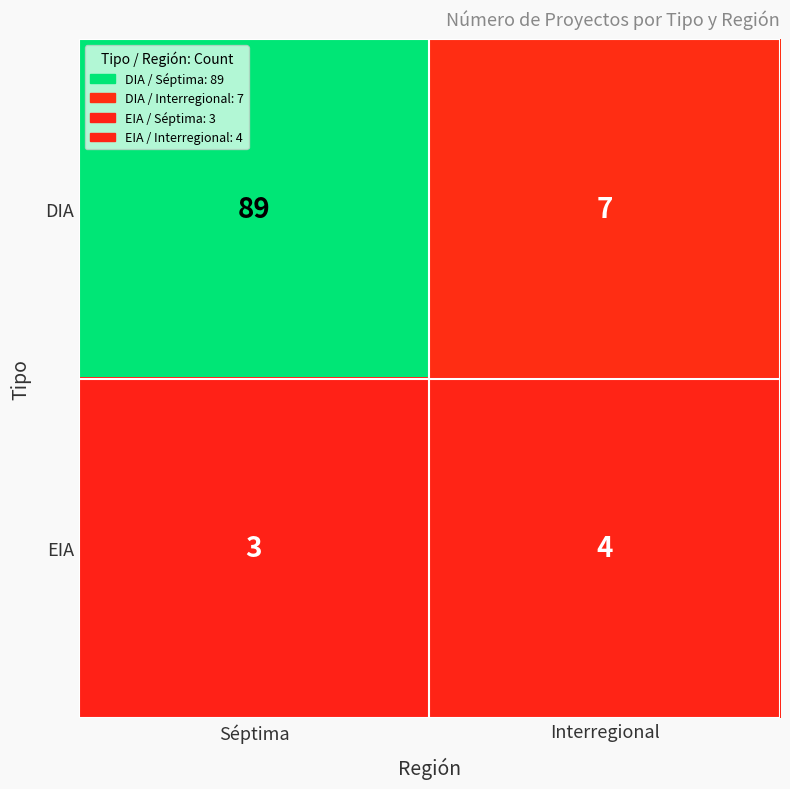

Reading left to right, list all the values displayed in this chart.

DIA: Séptima=89	Interregional=7
EIA: Séptima=3	Interregional=4